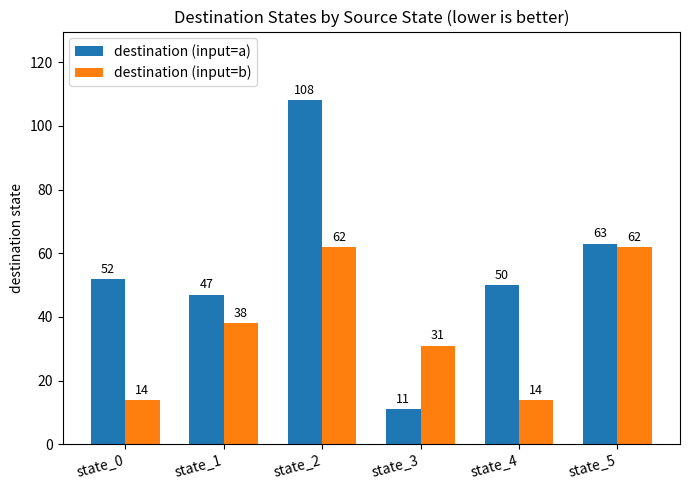

Count the number of data series in this chart.

2